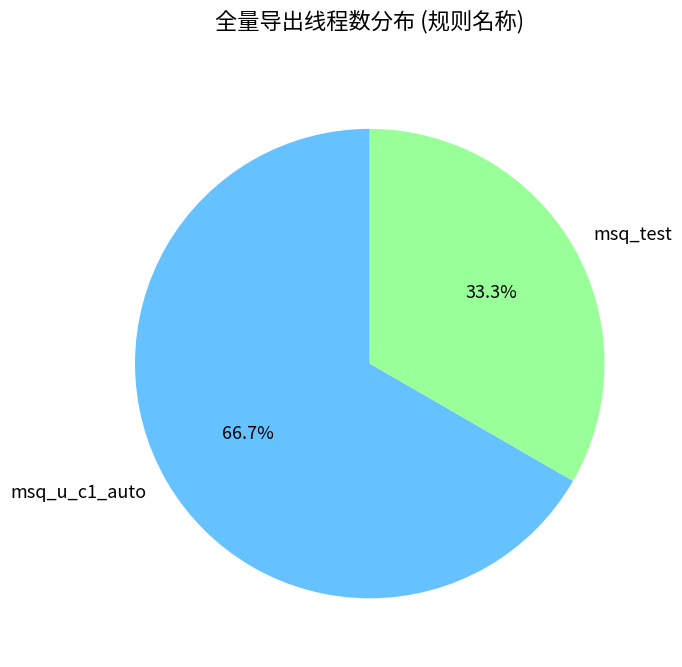

What portion of the pie excludes msq_test?

66.7%